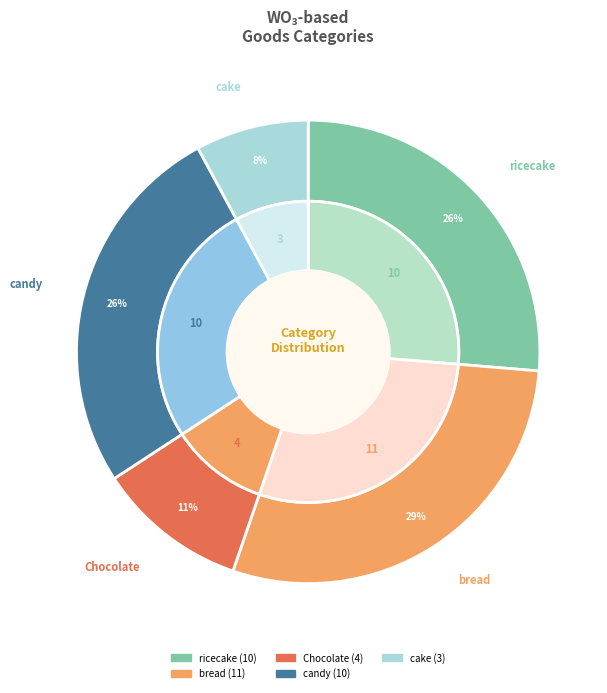

What percentage is NOT represented by Chocolate?

89.5%